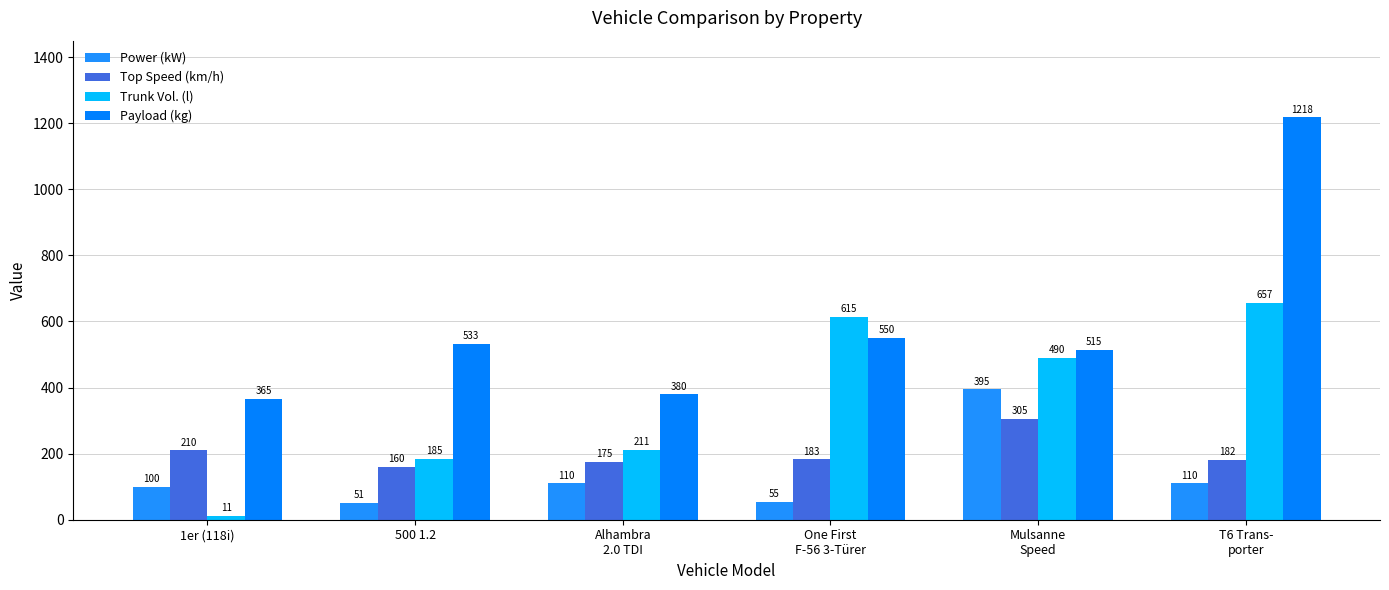

Is the value of Top Speed (km/h) at T6 Trans-
porter greater than the value of Power (kW) at 500 1.2?

Yes